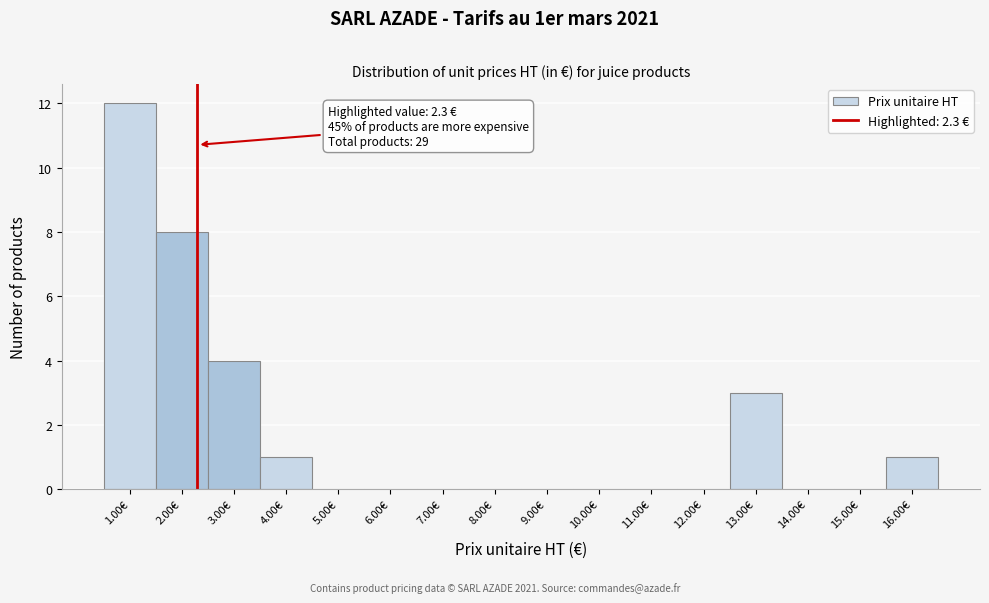

Which range on the x-axis has the tallest bar?

0.5 to 1.5